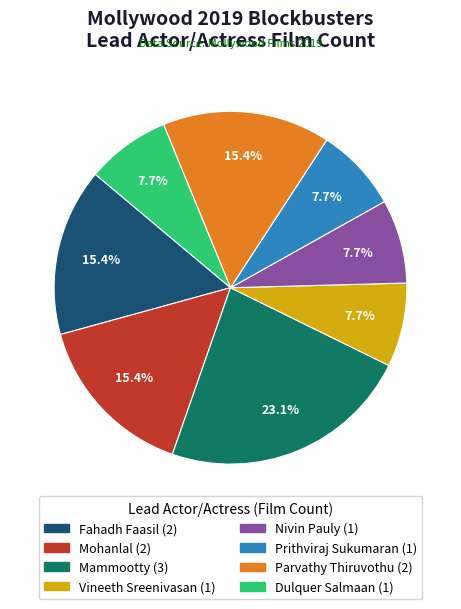

True or false: Nivin Pauly accounts for 1% of the total.

False